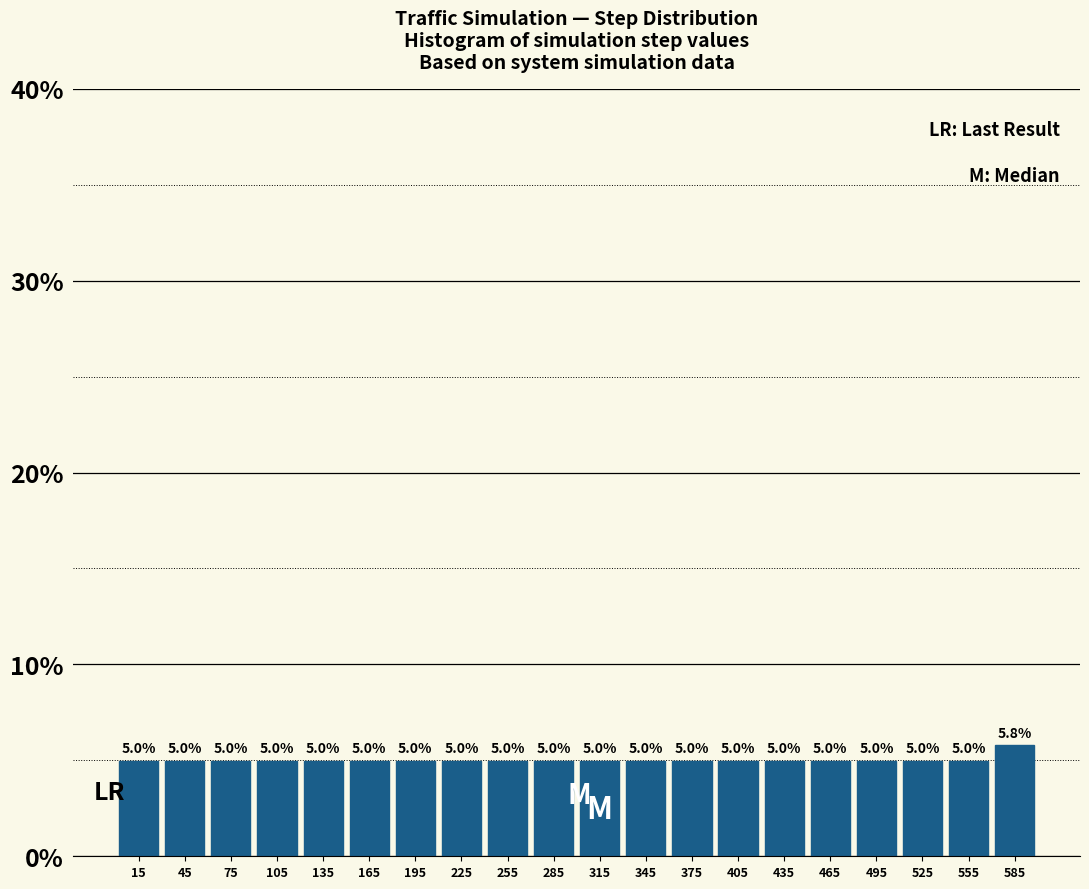

Reading left to right, list every bar in this chart as the range it spans on the x-axis followed by its height.

0 to 30: 5.0
30 to 60: 5.0
60 to 90: 5.0
90 to 120: 5.0
120 to 150: 5.0
150 to 180: 5.0
180 to 210: 5.0
210 to 240: 5.0
240 to 270: 5.0
270 to 300: 5.0
300 to 330: 5.0
330 to 360: 5.0
360 to 390: 5.0
390 to 420: 5.0
420 to 450: 5.0
450 to 480: 5.0
480 to 510: 5.0
510 to 540: 5.0
540 to 570: 5.0
570 to 600: 5.8